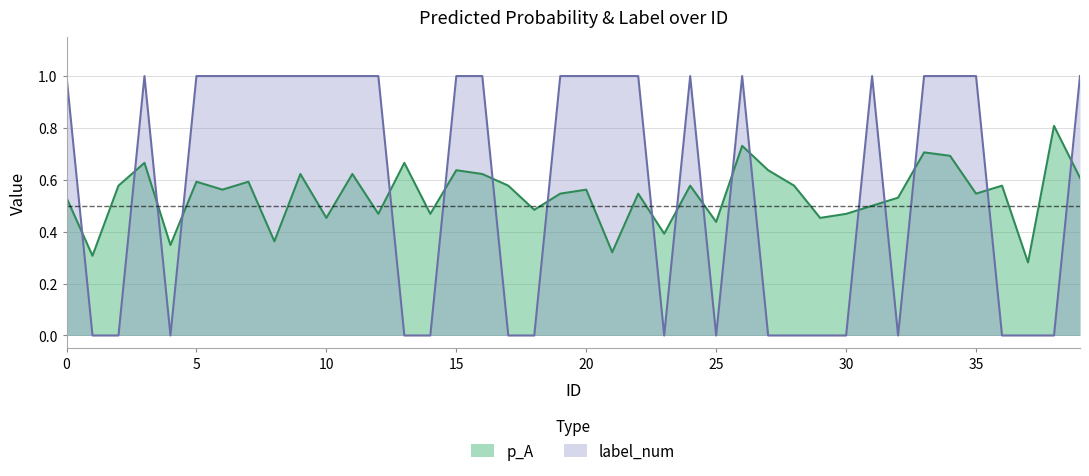

True or false: p_A has more than 2 points higher than both neighbors.

True